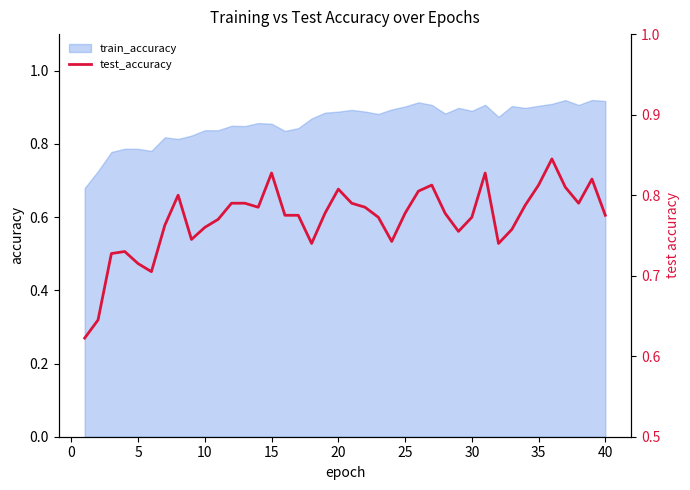

The train_accuracy series shows 0.9 at 35. True or false?

True